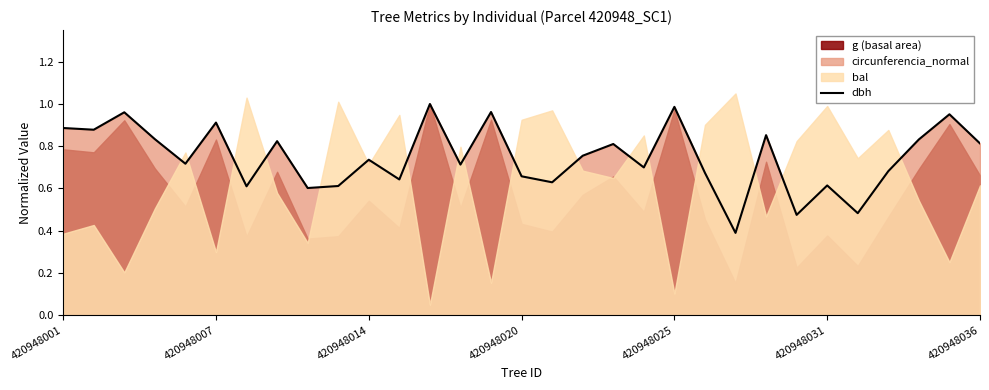

What is the lowest value of the dbh series?

0.4